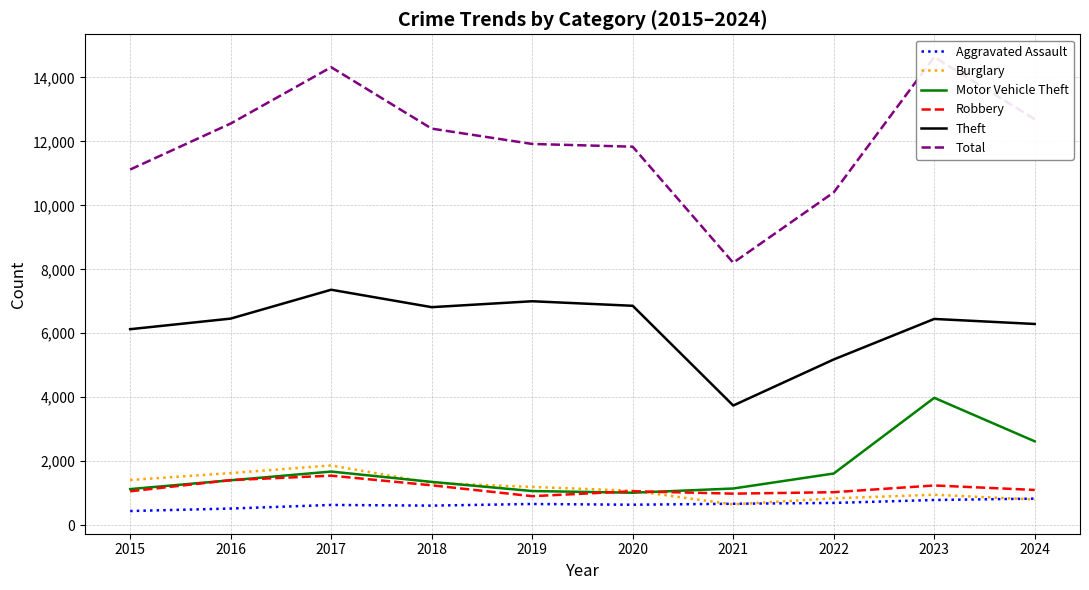

What is the sum of all Burglary values?

11733